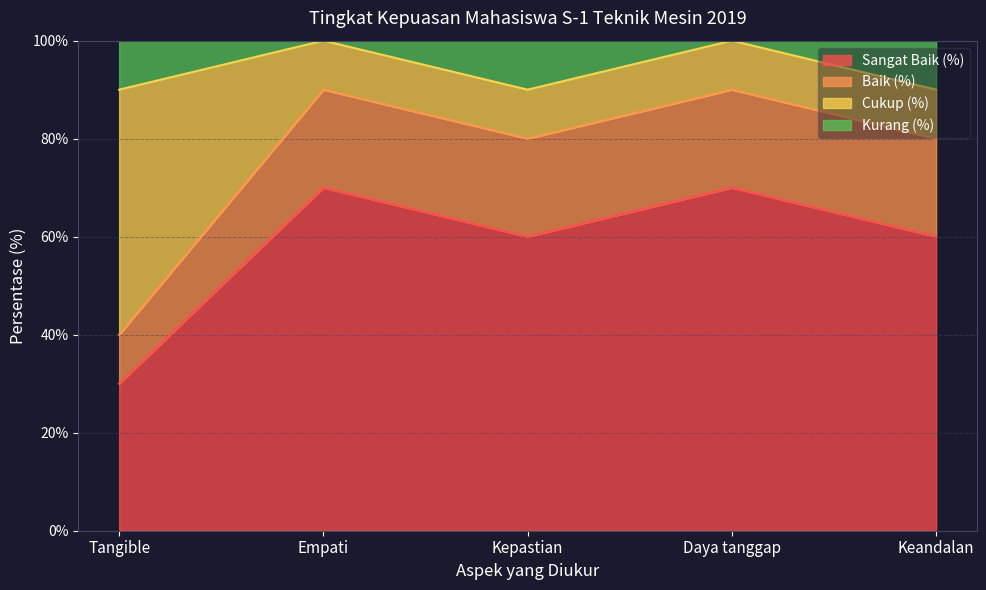

How many categories are shown in the chart?

5